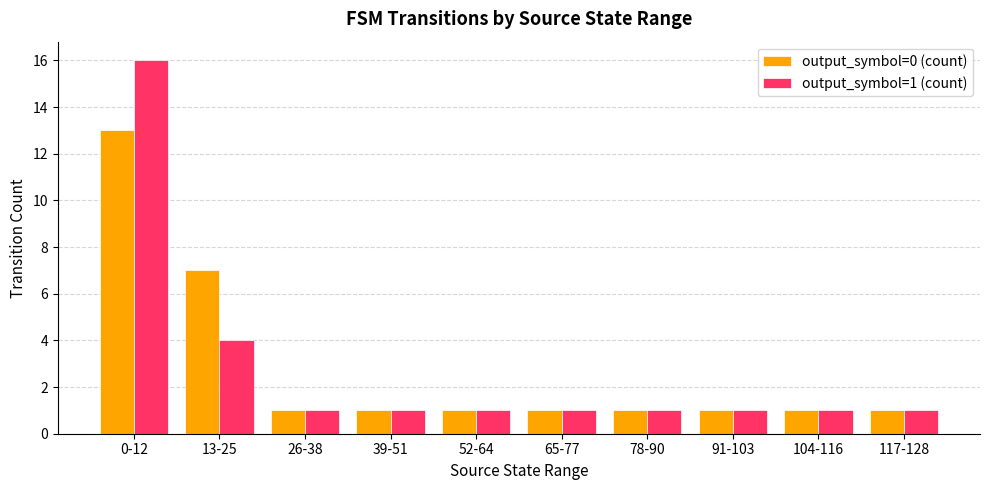

What position from the right is 39-51?

7